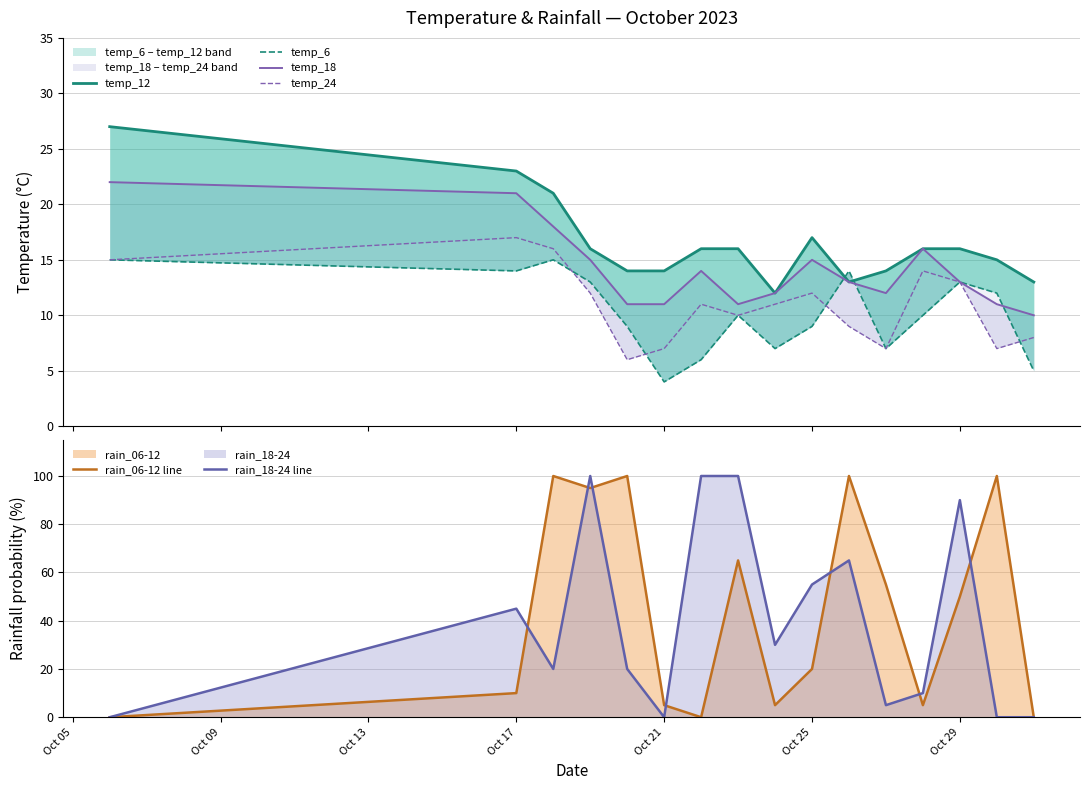

Is it true that temp_18 equals 3 at 8?

False